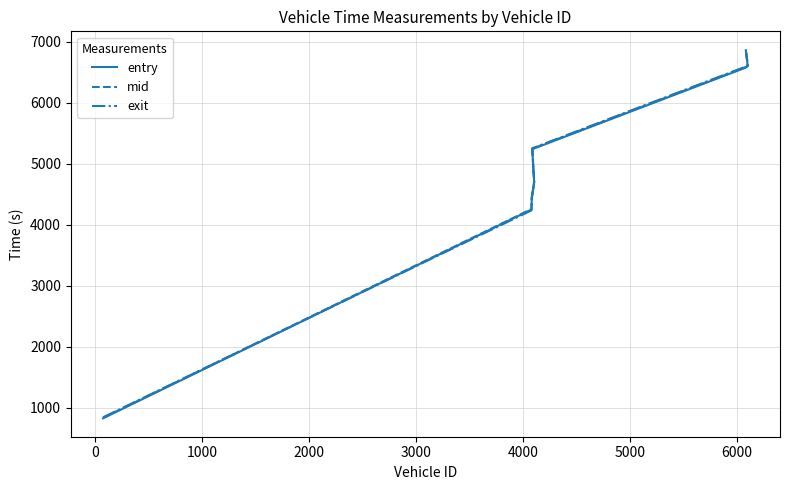

True or false: exit has more than 1 points higher than both neighbors.

False